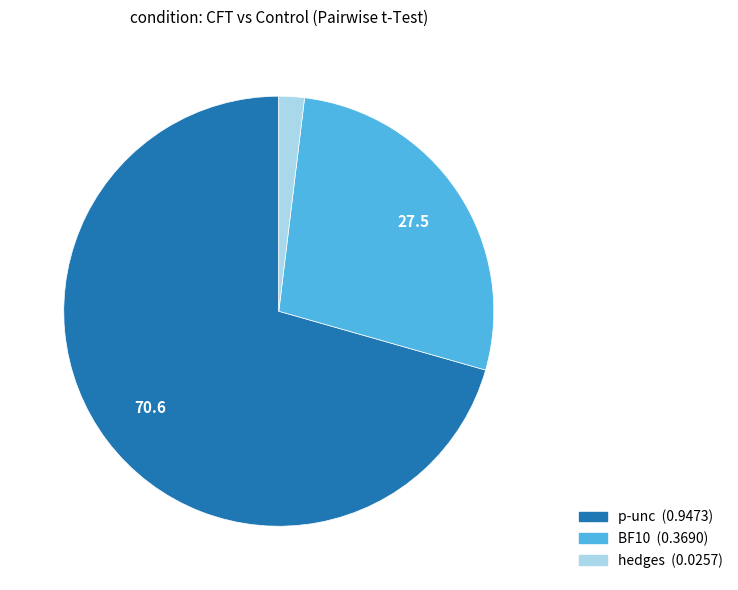

How many segments does this pie chart have?

3